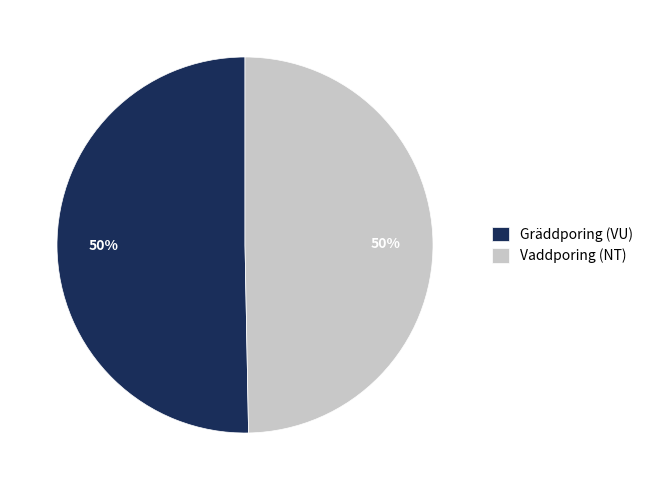

To the nearest percent, what portion does Gräddporing (VU) represent?

50%